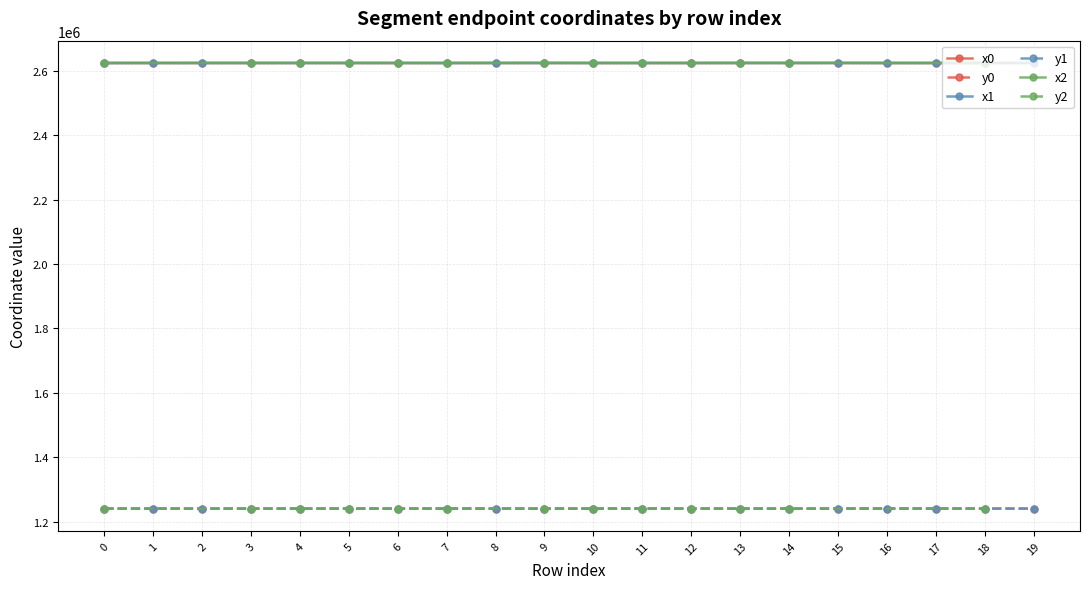

True or false: x1 has a value of 1216021.2 at 5.

False